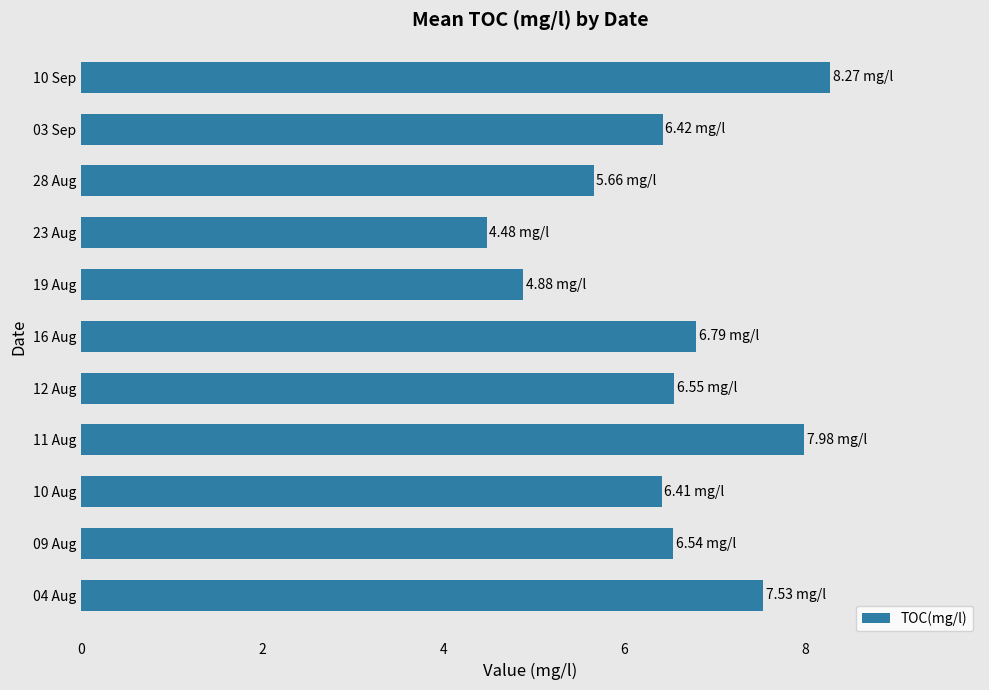

Approximately how many times larger is the value at 12 Aug compared to 11 Aug?

0.8